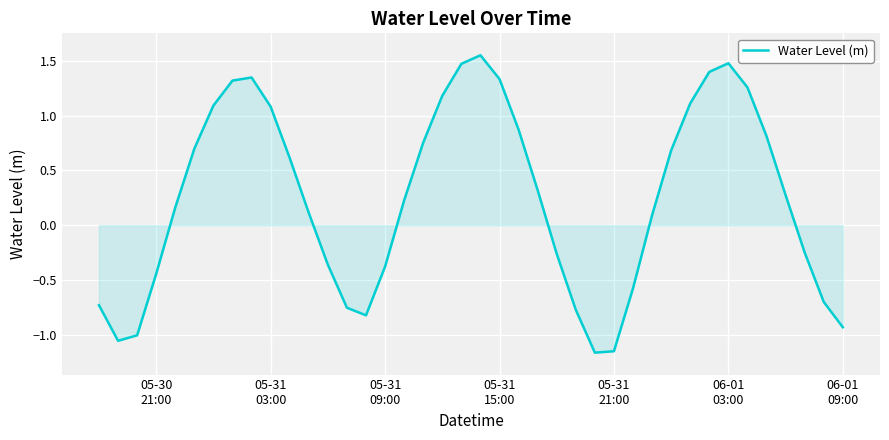

How many lines are shown in the chart?

1